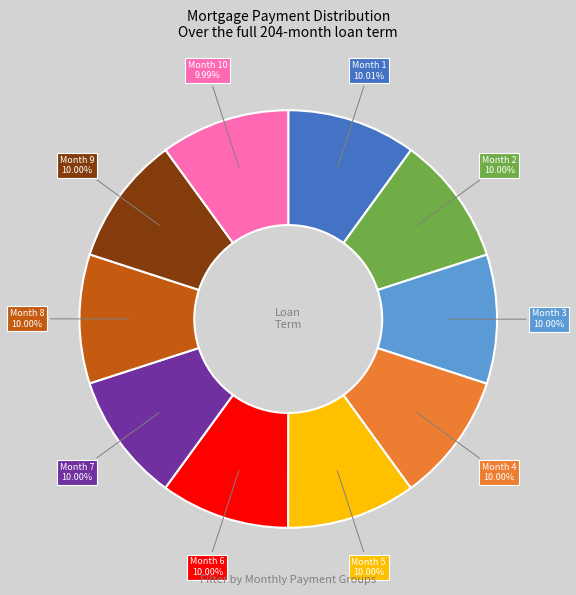

To the nearest percent, what is the difference between the largest and smallest slice percentages?

0%